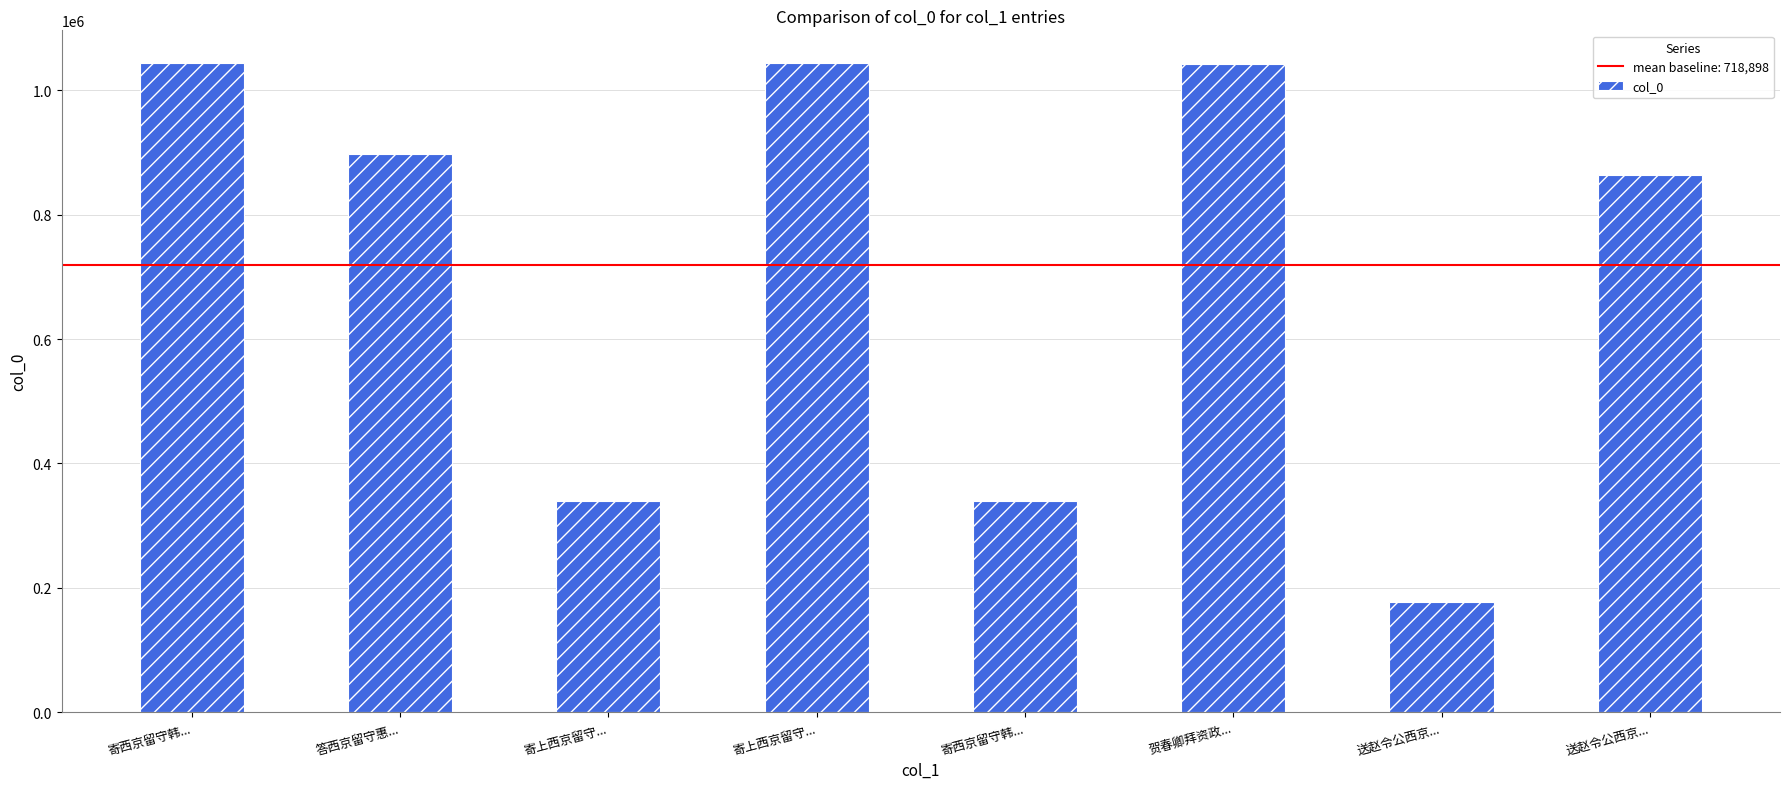

How many data points are less than 898469?

4